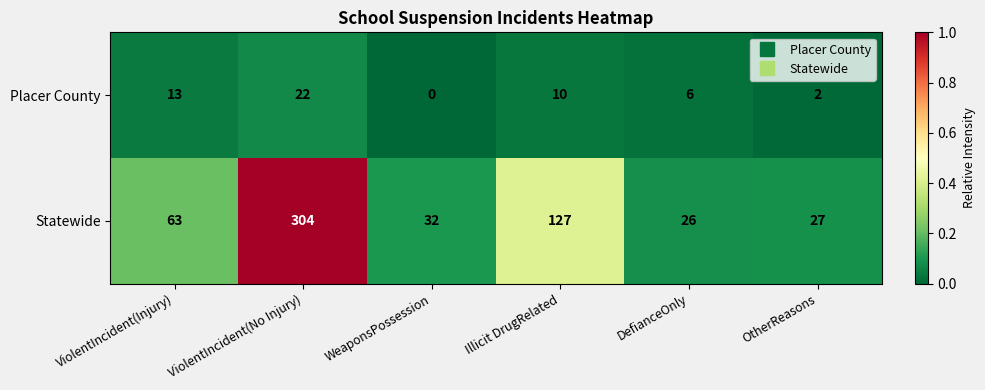

Is it true that Placer County equals 32 at ViolentIncident(No Injury)?

False